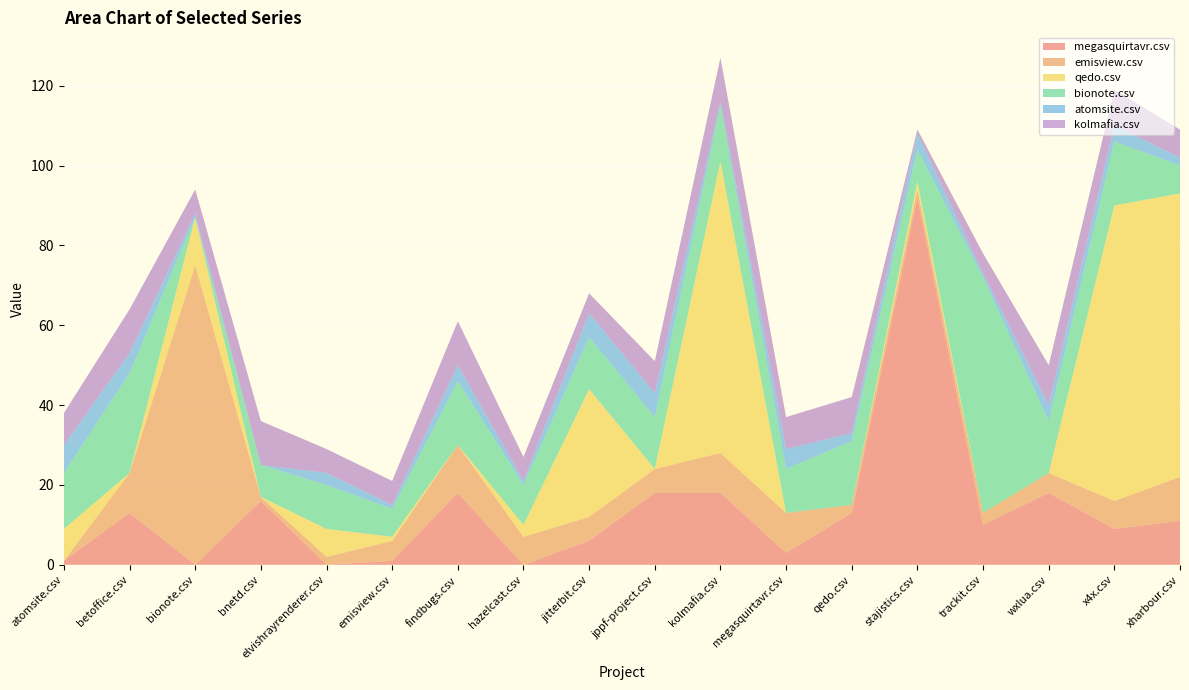

Reading left to right, list all the values displayed in this chart.

megasquirtavr.csv: atomsite.csv=1	betoffice.csv=13	bionote.csv=0	bnetd.csv=16	elvishrayrenderer.csv=0	emisview.csv=1	findbugs.csv=18	hazelcast.csv=0	jitterbit.csv=6	jppf-project.csv=18	kolmafia.csv=18	megasquirtavr.csv=3	qedo.csv=13	stajistics.csv=92	trackit.csv=10	wxlua.csv=18	x4x.csv=9	xharbour.csv=11
emisview.csv: atomsite.csv=0	betoffice.csv=10	bionote.csv=75	bnetd.csv=1	elvishrayrenderer.csv=2	emisview.csv=5	findbugs.csv=12	hazelcast.csv=7	jitterbit.csv=6	jppf-project.csv=6	kolmafia.csv=10	megasquirtavr.csv=10	qedo.csv=2	stajistics.csv=2	trackit.csv=3	wxlua.csv=5	x4x.csv=7	xharbour.csv=11
qedo.csv: atomsite.csv=8	betoffice.csv=0	bionote.csv=12	bnetd.csv=0	elvishrayrenderer.csv=7	emisview.csv=1	findbugs.csv=0	hazelcast.csv=3	jitterbit.csv=32	jppf-project.csv=0	kolmafia.csv=73	megasquirtavr.csv=0	qedo.csv=0	stajistics.csv=2	trackit.csv=0	wxlua.csv=0	x4x.csv=74	xharbour.csv=71
bionote.csv: atomsite.csv=14	betoffice.csv=25	bionote.csv=0	bnetd.csv=8	elvishrayrenderer.csv=11	emisview.csv=7	findbugs.csv=16	hazelcast.csv=10	jitterbit.csv=13	jppf-project.csv=13	kolmafia.csv=14	megasquirtavr.csv=11	qedo.csv=16	stajistics.csv=8	trackit.csv=59	wxlua.csv=13	x4x.csv=16	xharbour.csv=7
atomsite.csv: atomsite.csv=7	betoffice.csv=5	bionote.csv=1	bnetd.csv=0	elvishrayrenderer.csv=3	emisview.csv=1	findbugs.csv=4	hazelcast.csv=1	jitterbit.csv=6	jppf-project.csv=6	kolmafia.csv=1	megasquirtavr.csv=5	qedo.csv=2	stajistics.csv=4	trackit.csv=1	wxlua.csv=4	x4x.csv=4	xharbour.csv=2
kolmafia.csv: atomsite.csv=8	betoffice.csv=11	bionote.csv=6	bnetd.csv=11	elvishrayrenderer.csv=6	emisview.csv=6	findbugs.csv=11	hazelcast.csv=6	jitterbit.csv=5	jppf-project.csv=8	kolmafia.csv=11	megasquirtavr.csv=8	qedo.csv=9	stajistics.csv=1	trackit.csv=5	wxlua.csv=10	x4x.csv=9	xharbour.csv=7